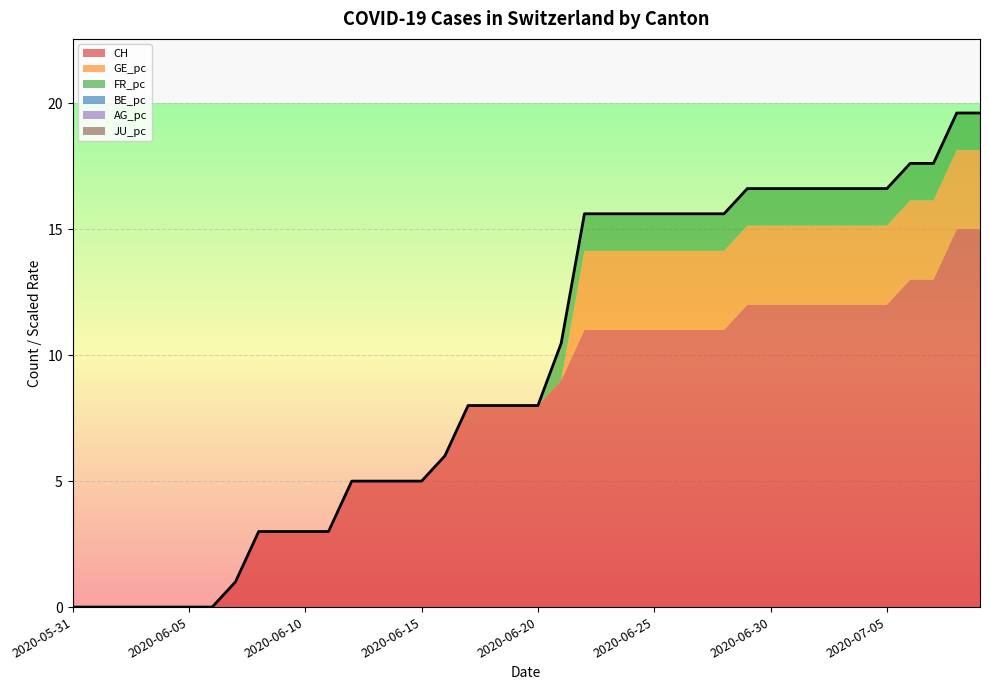

Which category has the highest value in the AG_pc series?

2020-06-21